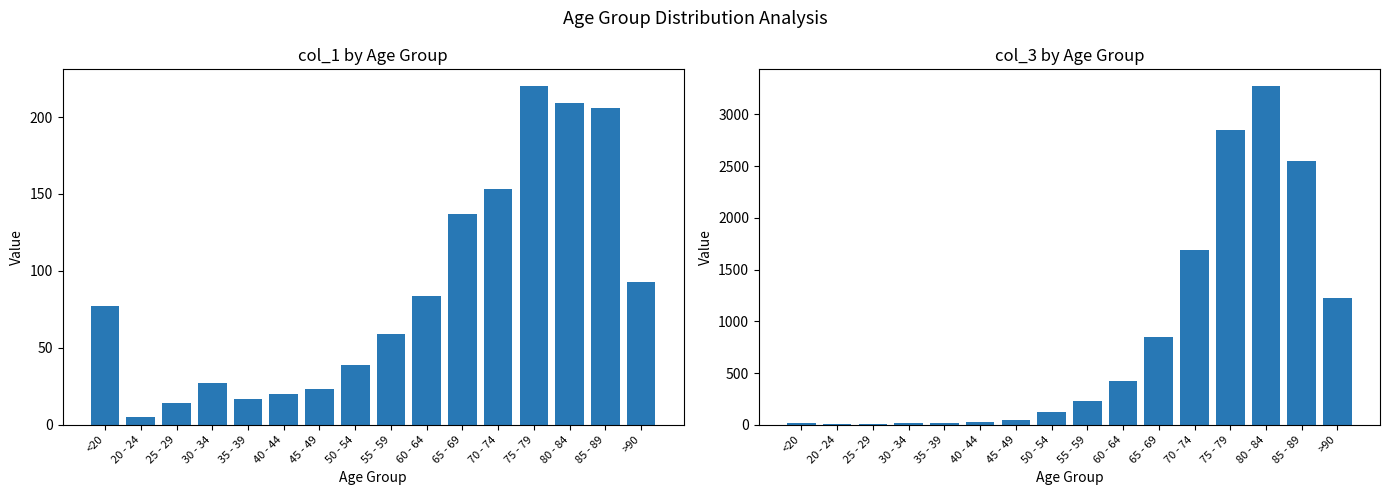

Rank the series by their maximum value, from lowest to highest.

col_1, col_3